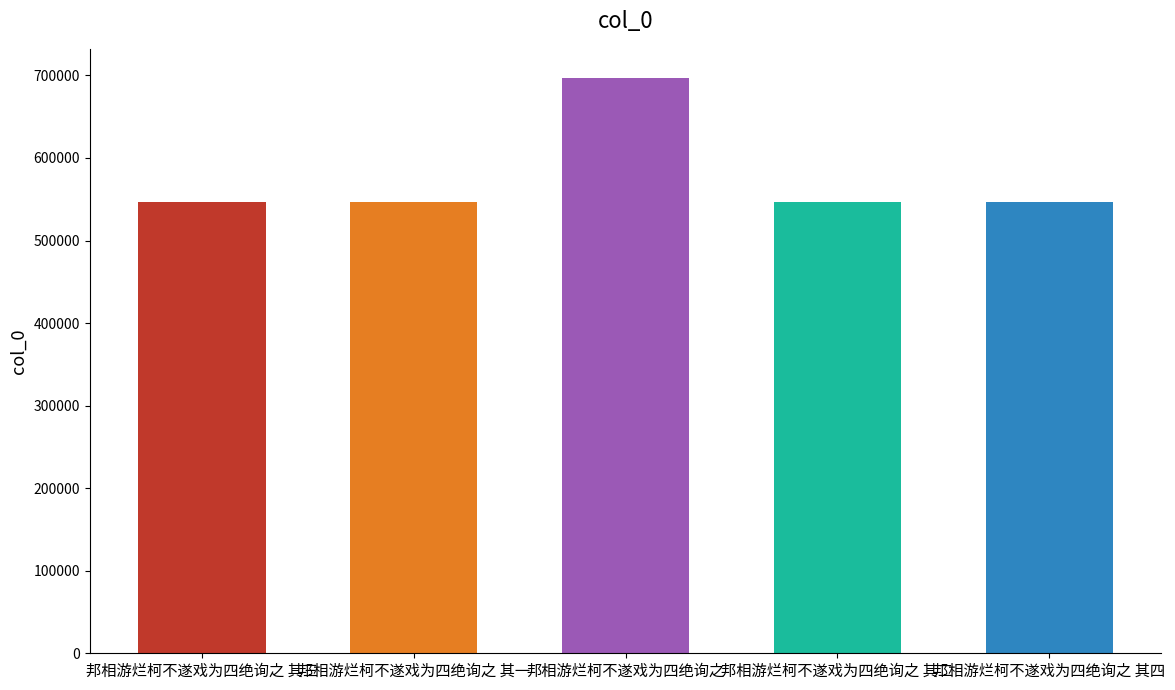

What is the label of the 2nd bar from the right?

邦相游烂柯不遂戏为四绝询之 其二